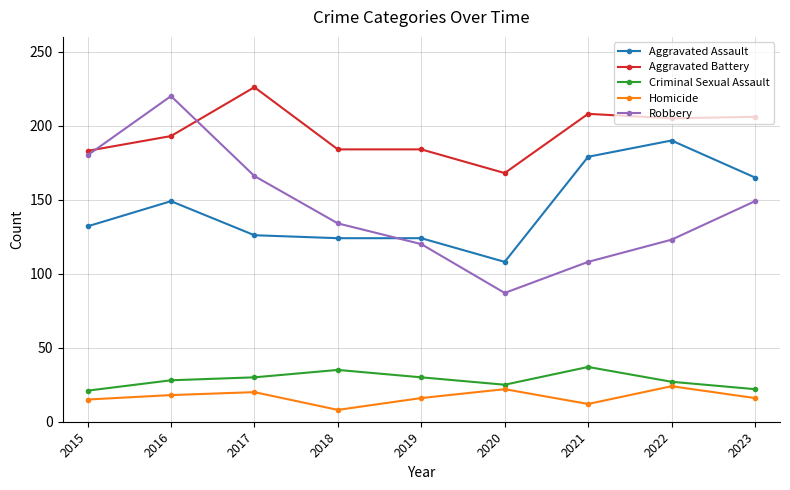

In Homicide, how many points are lower than both neighbors (excluding endpoints)?

2